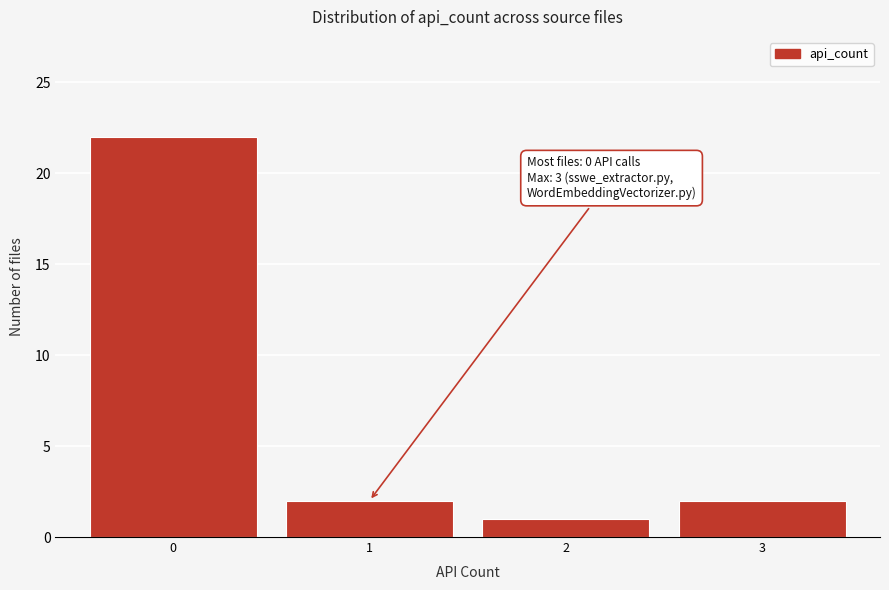

Reading right to left, transcribe all the data shown in this chart.

2	1	2	22